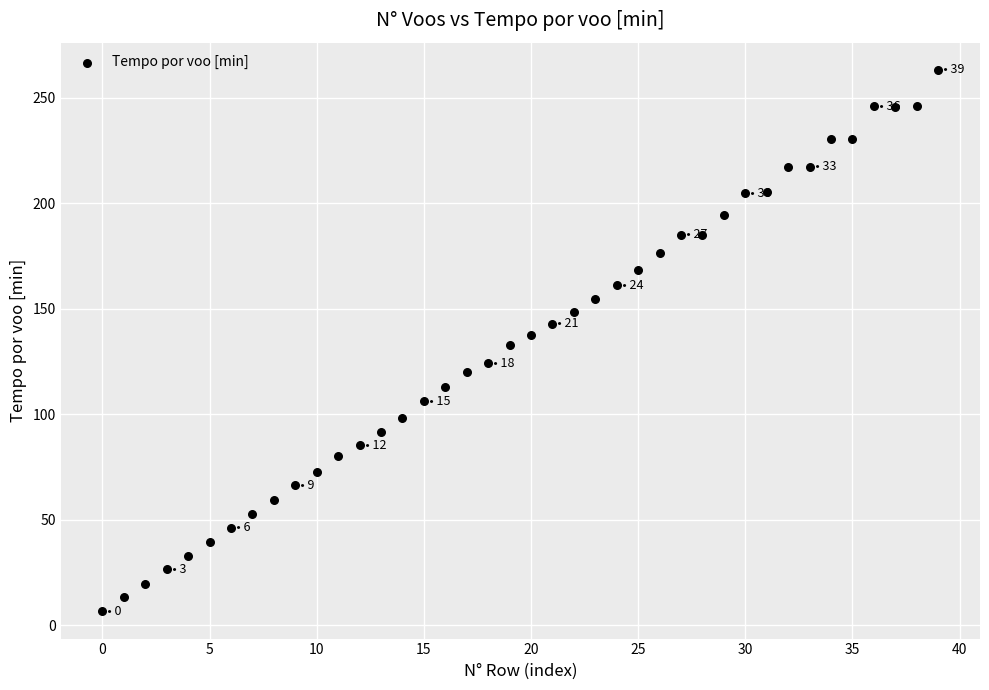

What is the range of Y values (max minus min)?

256.8